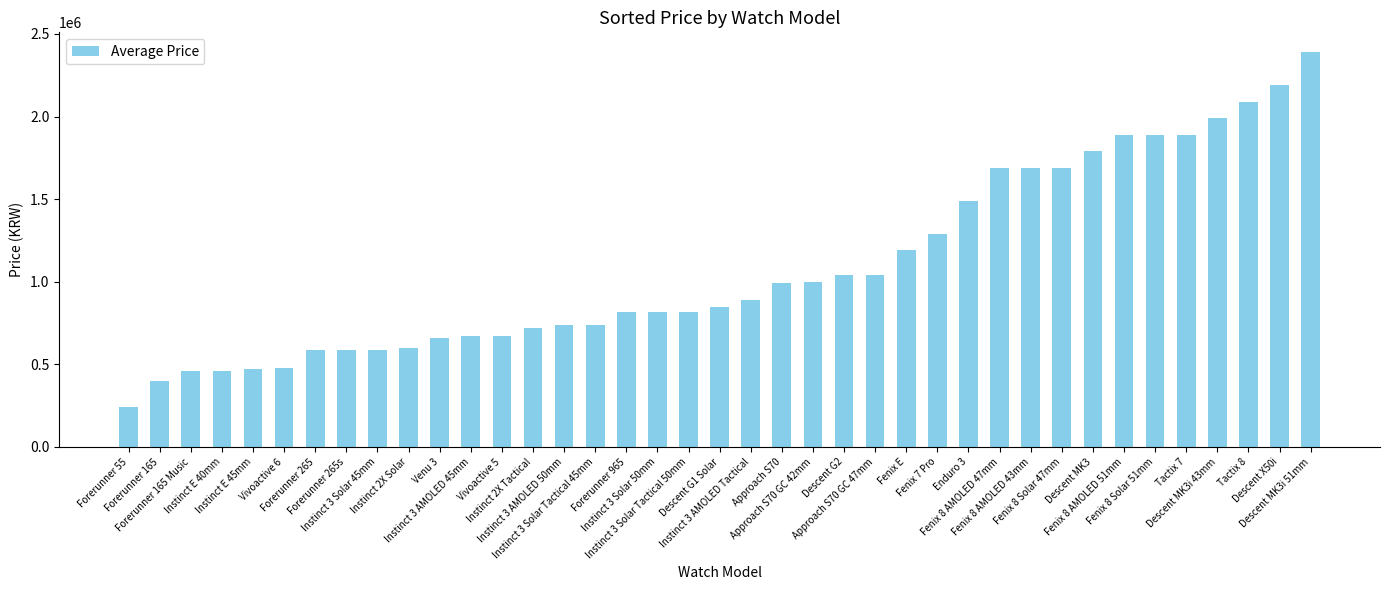

The chart shows a value of 232641 at Vivoactive 5. True or false?

False